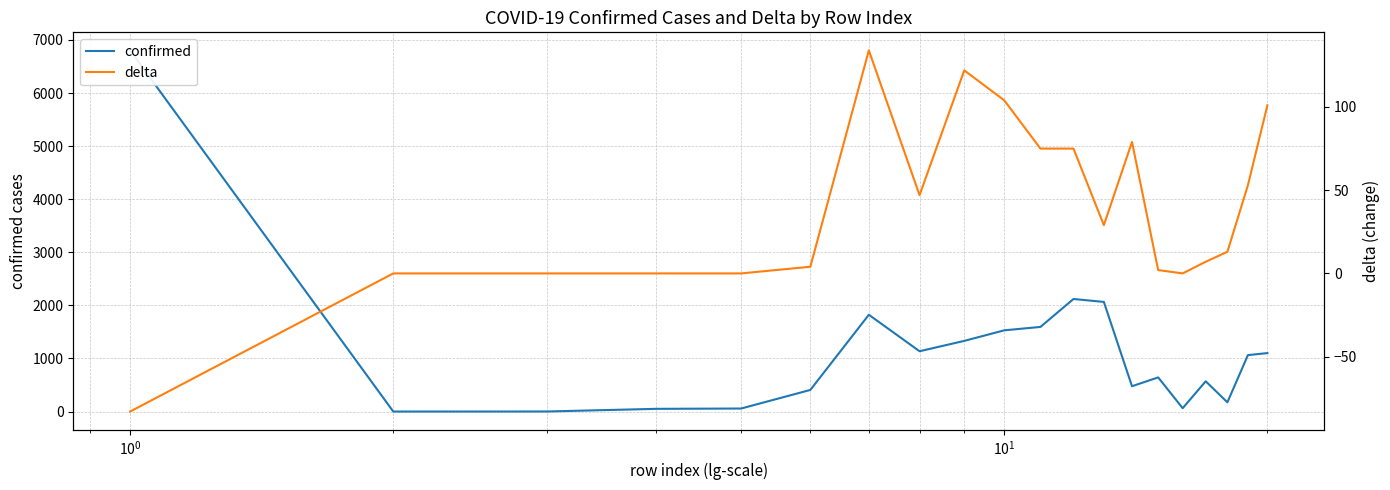

What are all the series names shown in the legend?

confirmed, delta